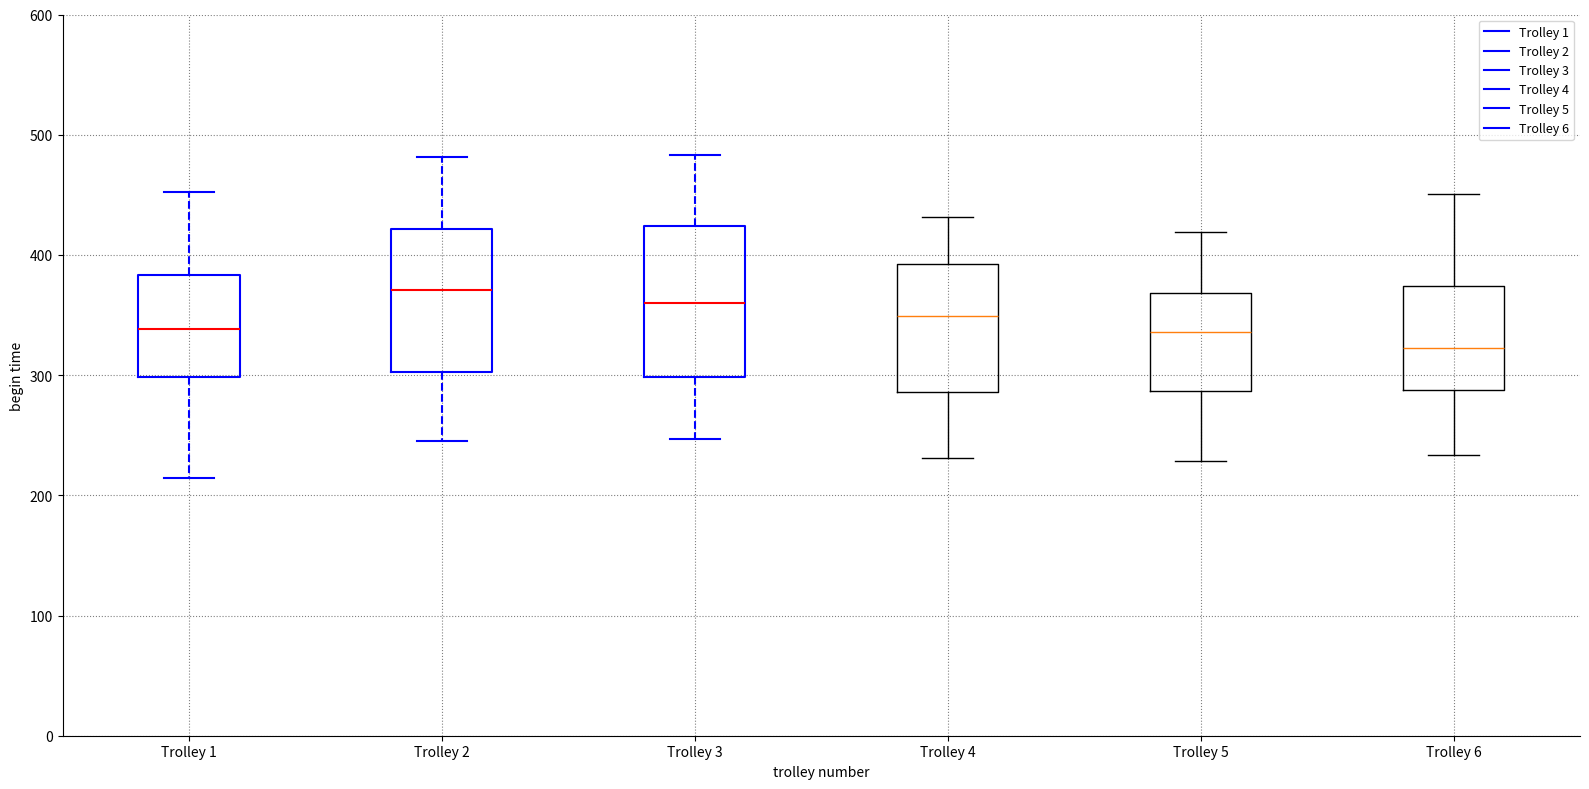

Which box has the highest median line?

Trolley 2